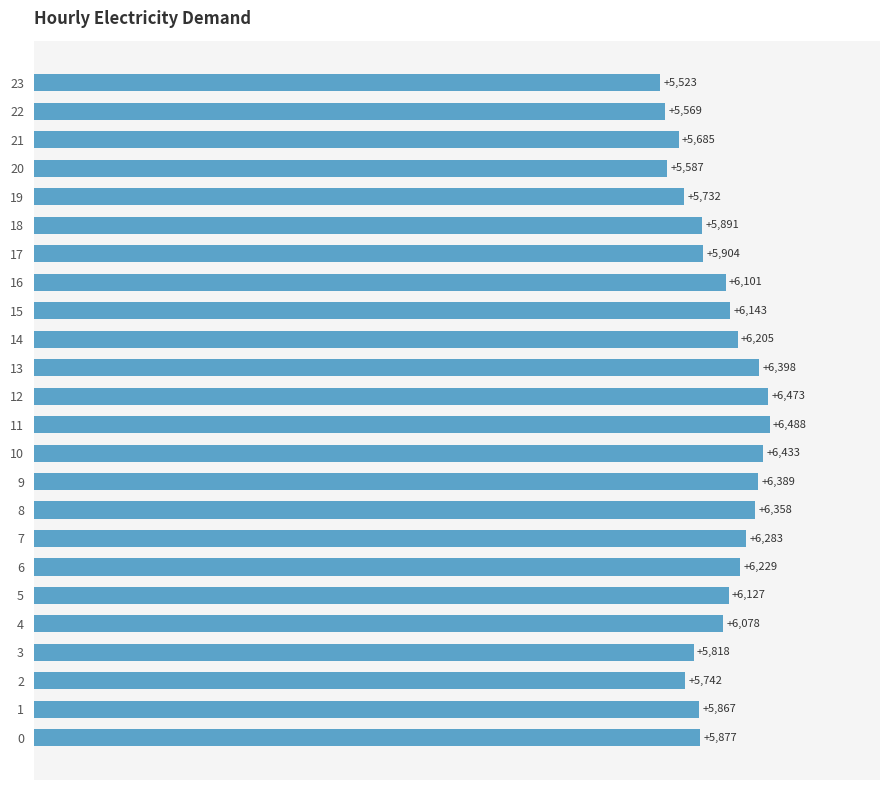

Rank the categories by value from highest to lowest.

11, 12, 10, 13, 9, 8, 7, 6, 14, 15, 5, 16, 4, 17, 18, 0, 1, 3, 2, 19, 21, 20, 22, 23